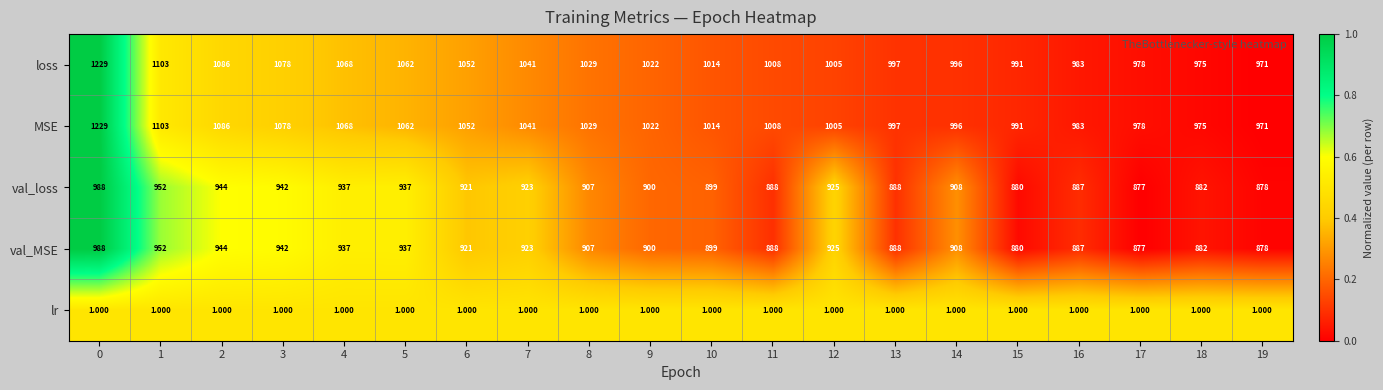

How many data points does each series have?

20